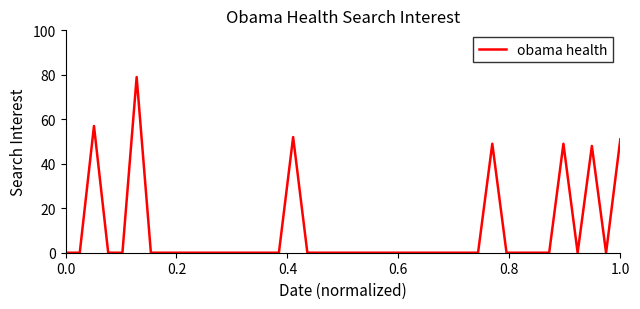

What is the maximum value shown in the chart?

79